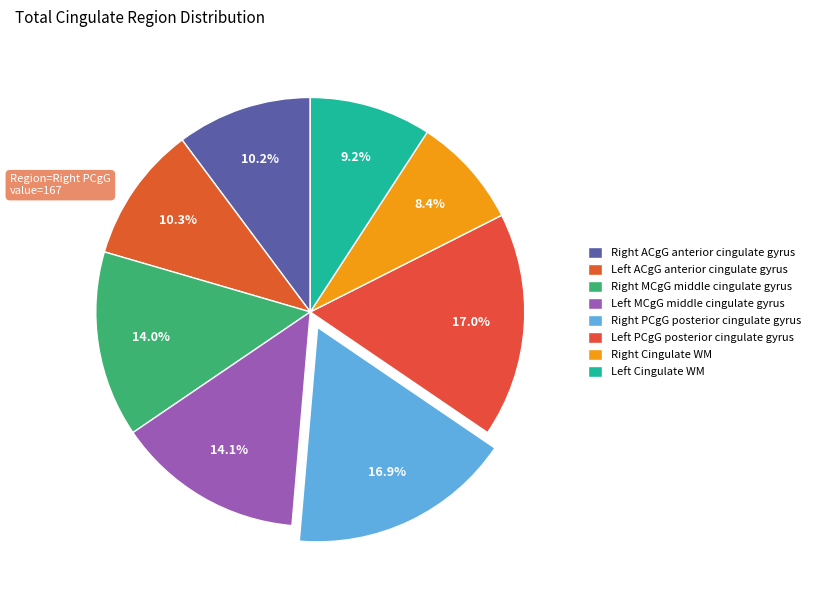

What is the smallest slice in the pie chart?

Right Cingulate WM